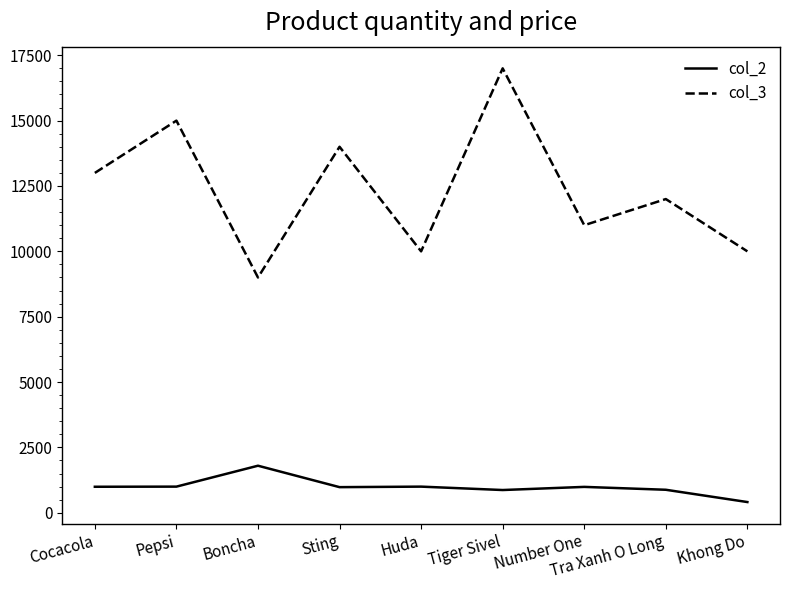

Which series has the largest total across all categories?

col_3